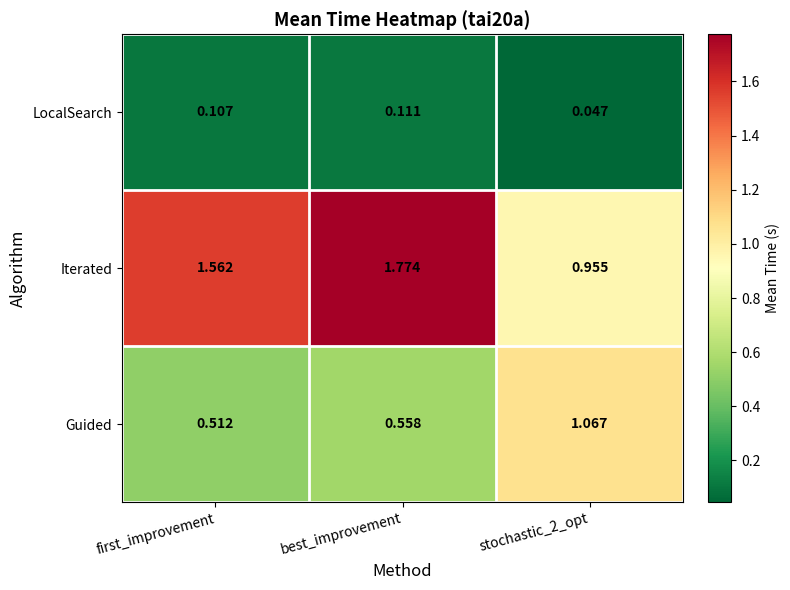

Between first_improvement and stochastic_2_opt, which series saw the biggest shift?

Iterated